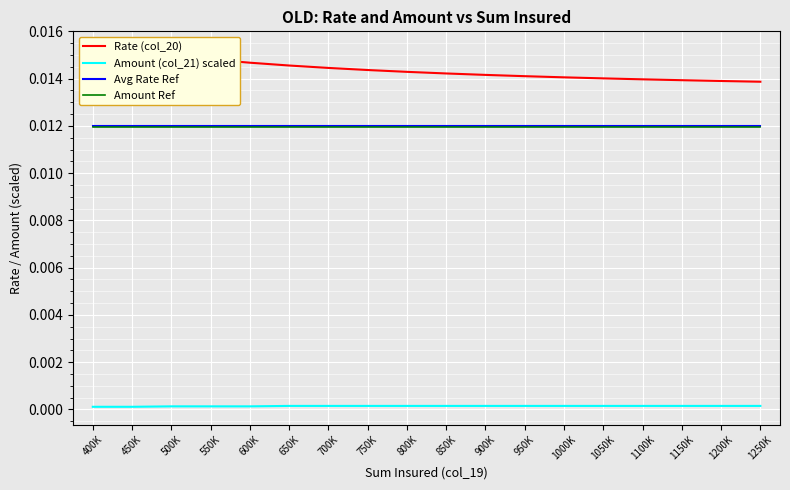

True or false: Rate (col_20) has a value of 0.0 at 750K.

True